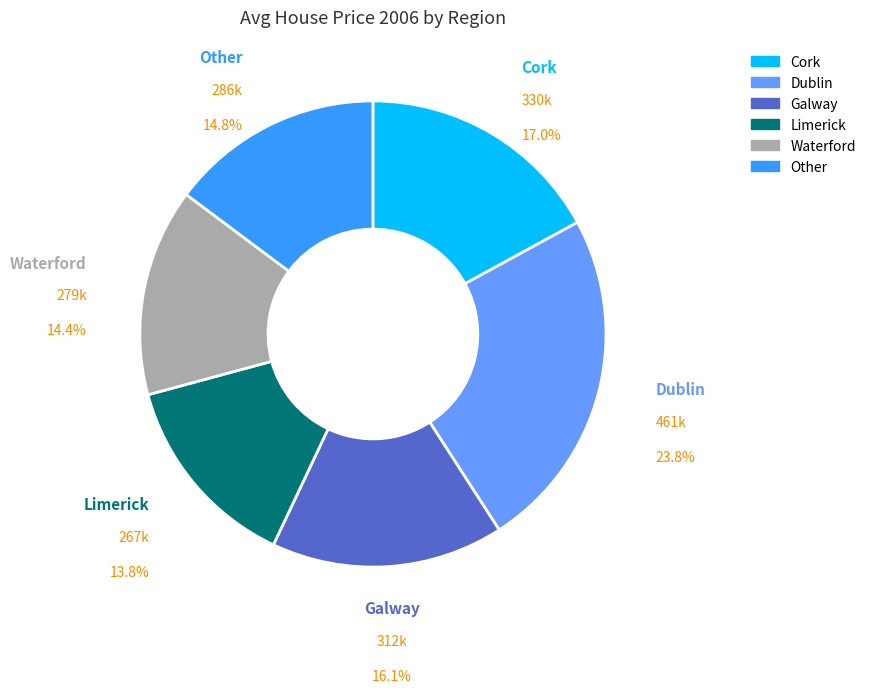

How many segments does this pie chart have?

6